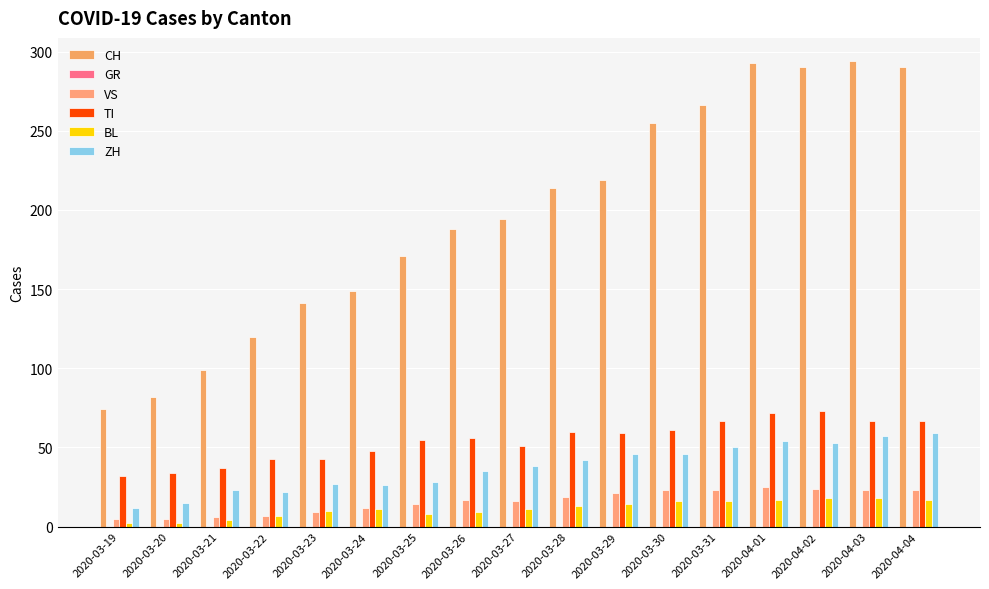

Does the chart contain any negative values?

No